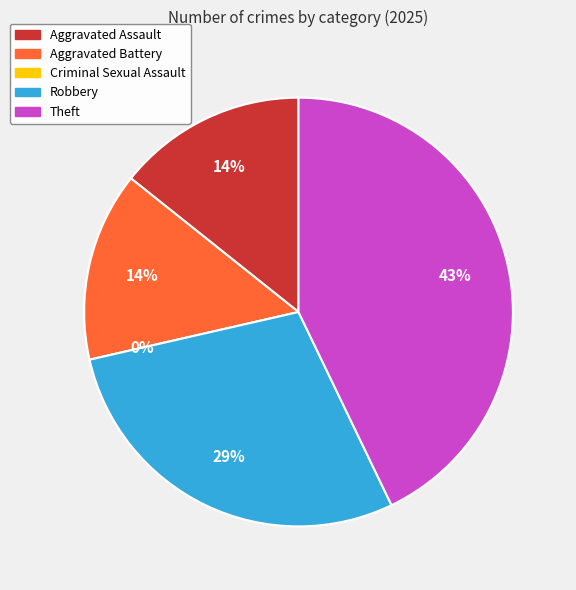

Is there any slice that represents more than half of the pie?

No